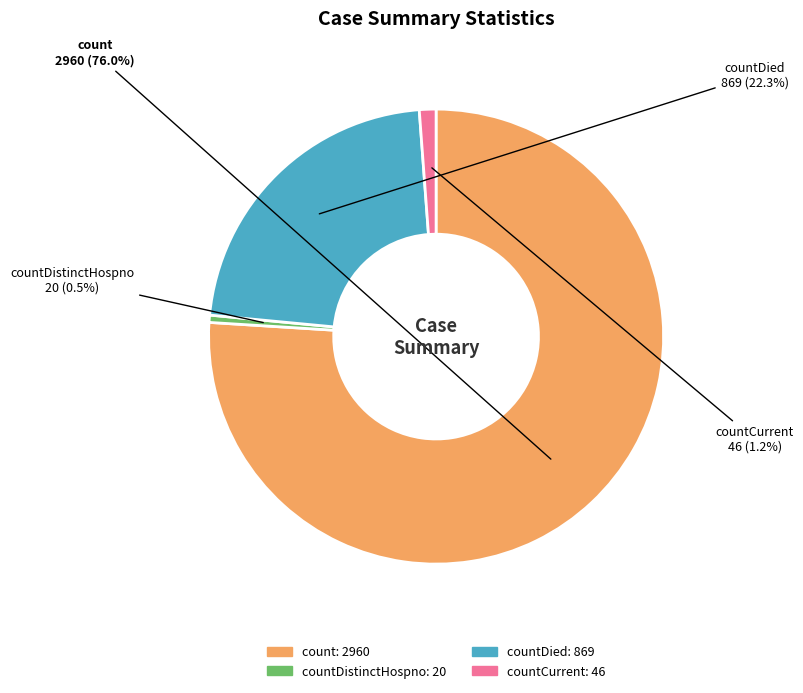

Does any single category account for the majority?

Yes